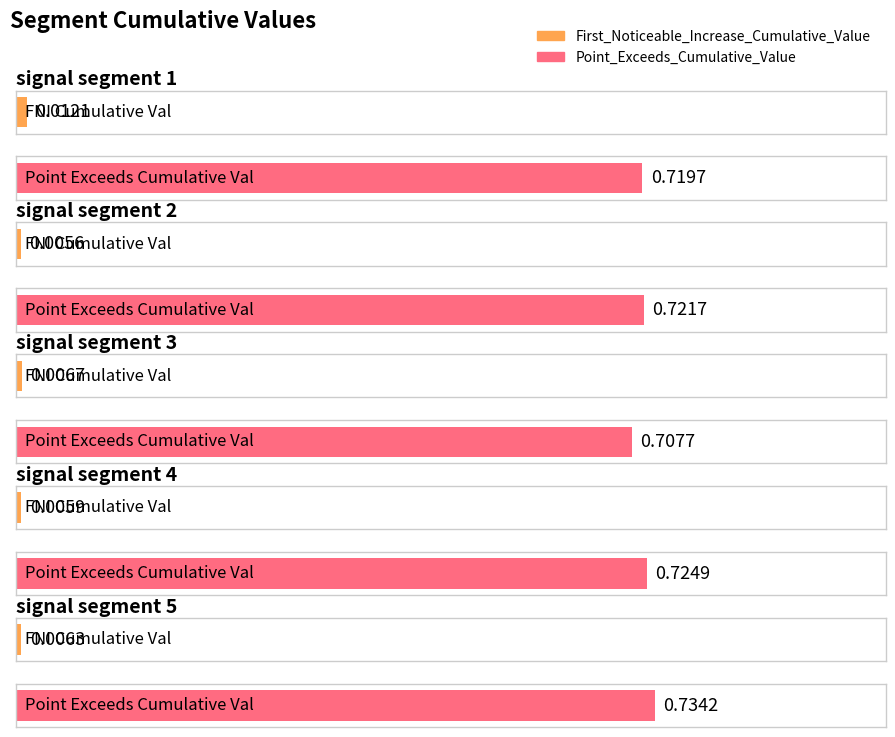

What is the spread (max minus min) of values at signal segment 3?

0.7